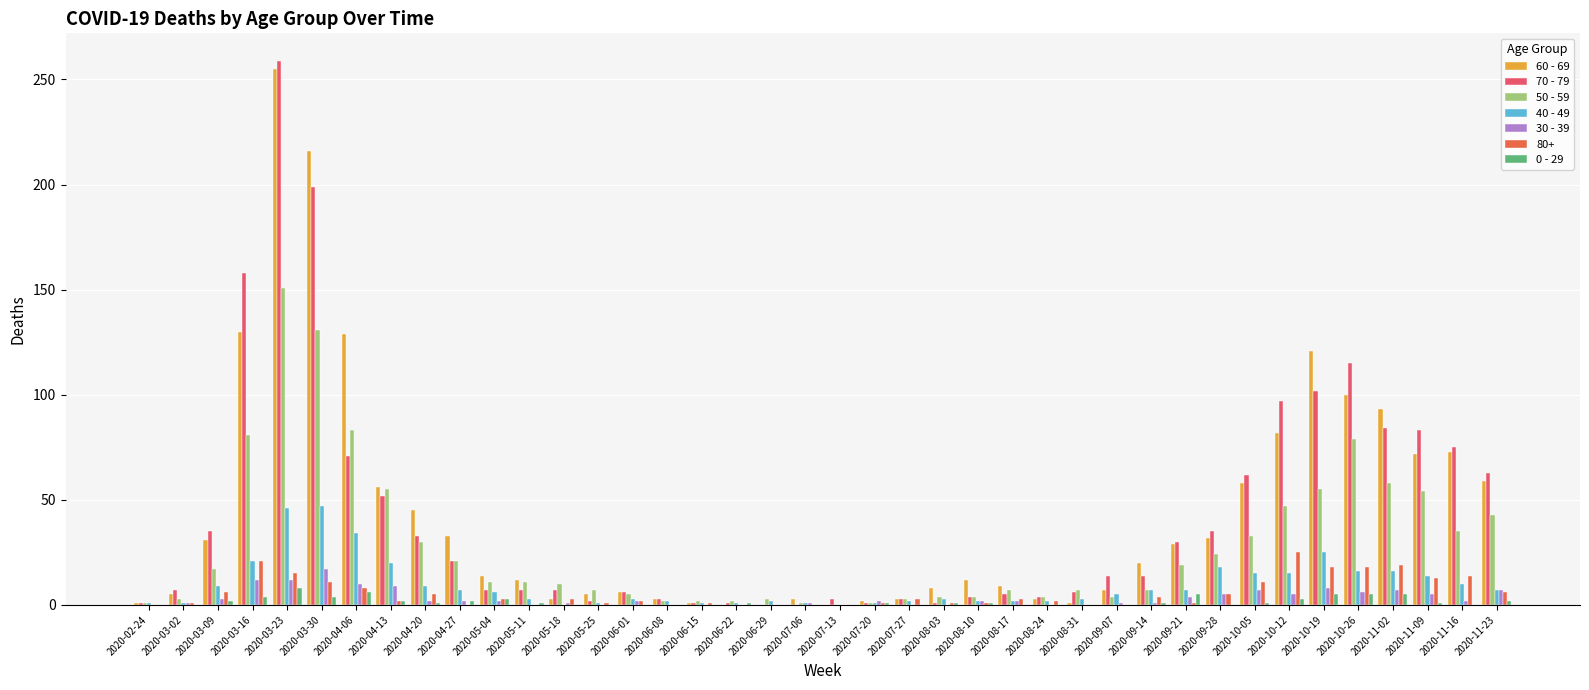

What is the sum of the 40 - 49 values at 2020-07-20 and 2020-10-05?

16